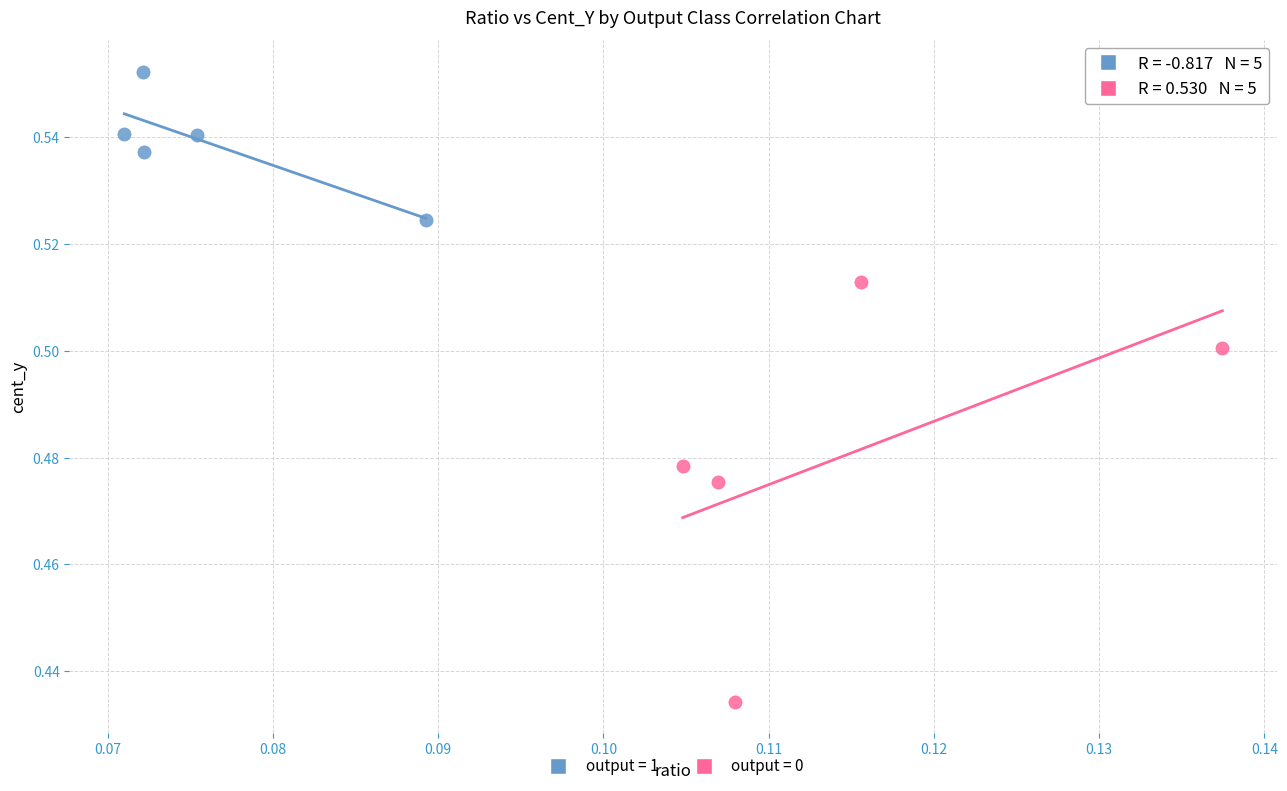

Which series has the largest Y range (max minus min)?

output = 0